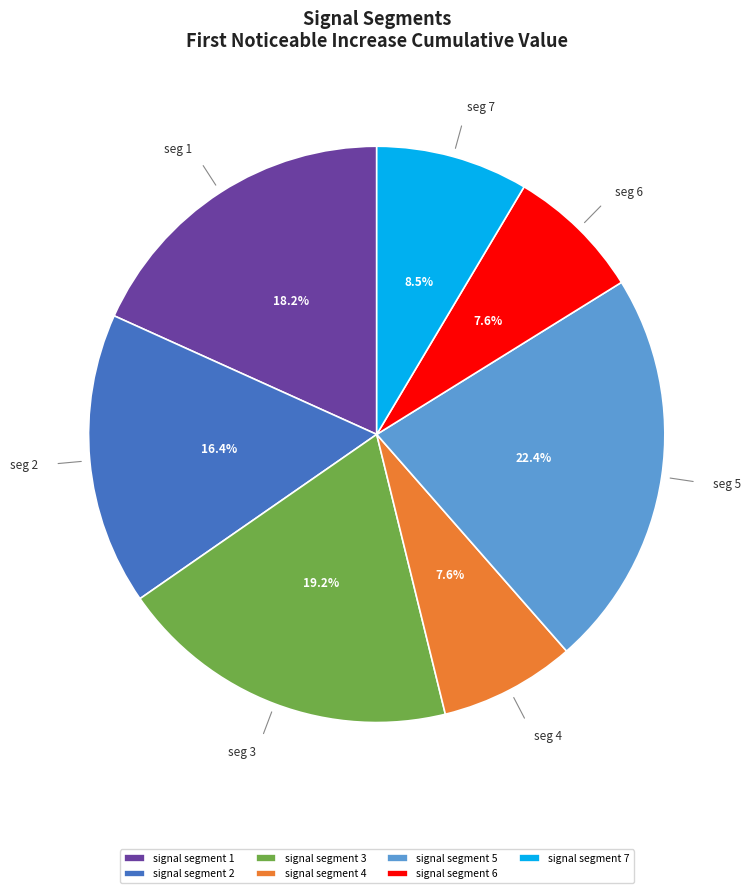

Which category has the biggest portion of the pie?

signal segment 5